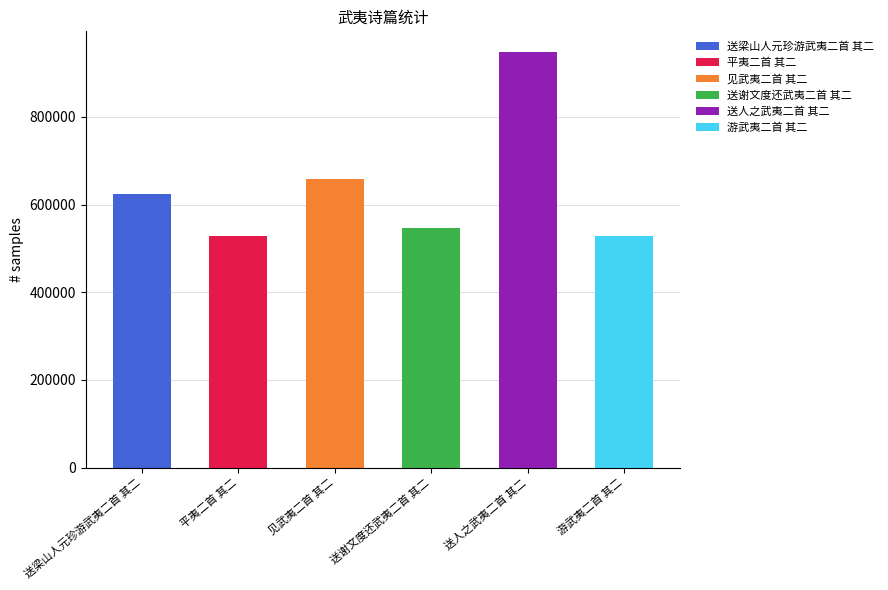

Are the bars horizontal?

No